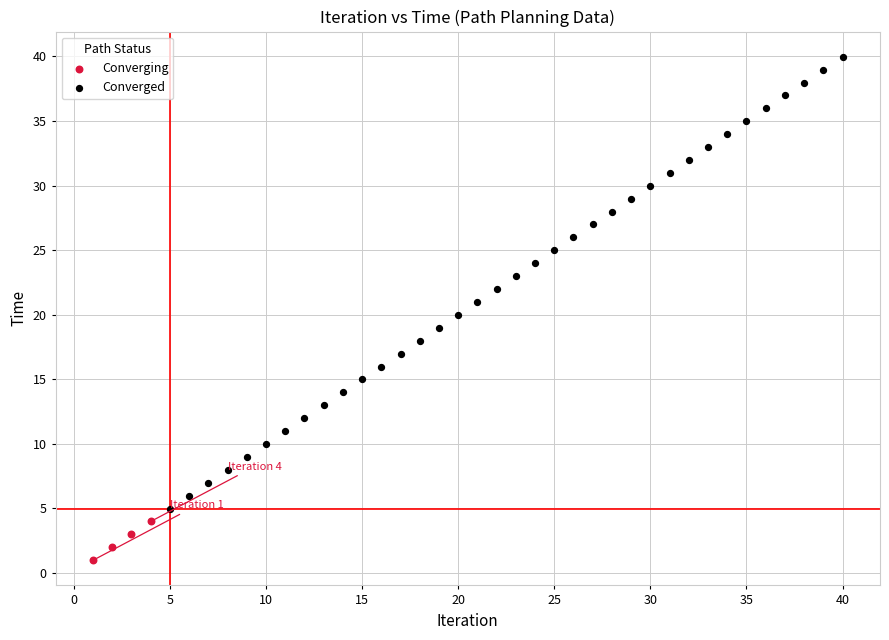

Which series has the largest Y range (max minus min)?

Converged